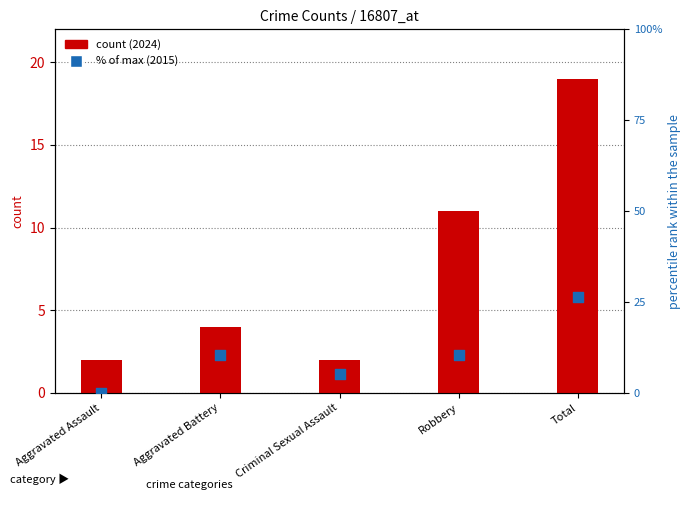

Which series has the widest spread of Y values?

2015 % of max